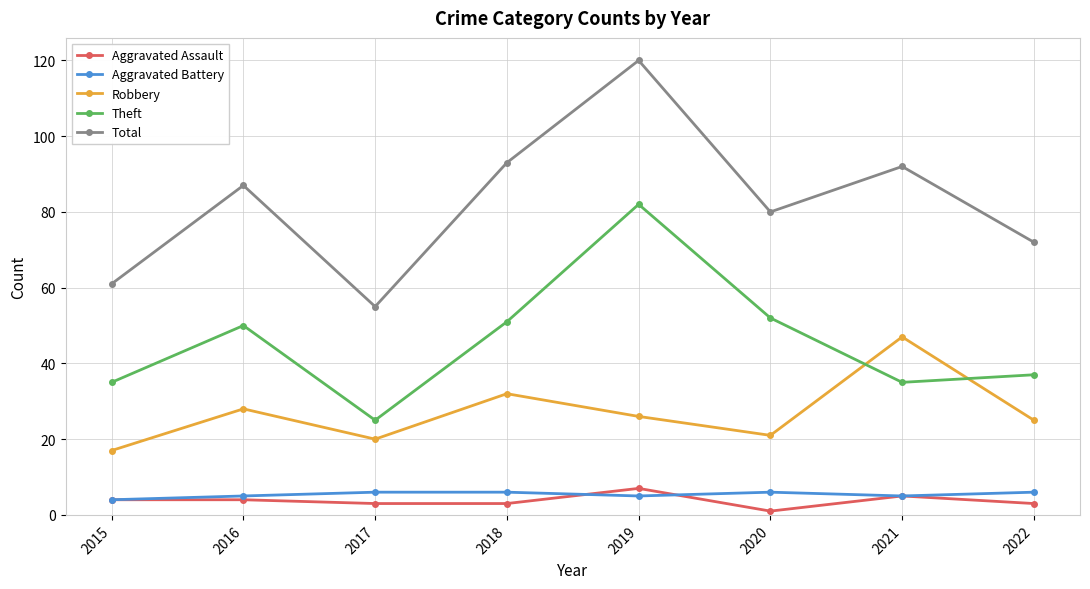

What value does the Total series have at 2015?

61